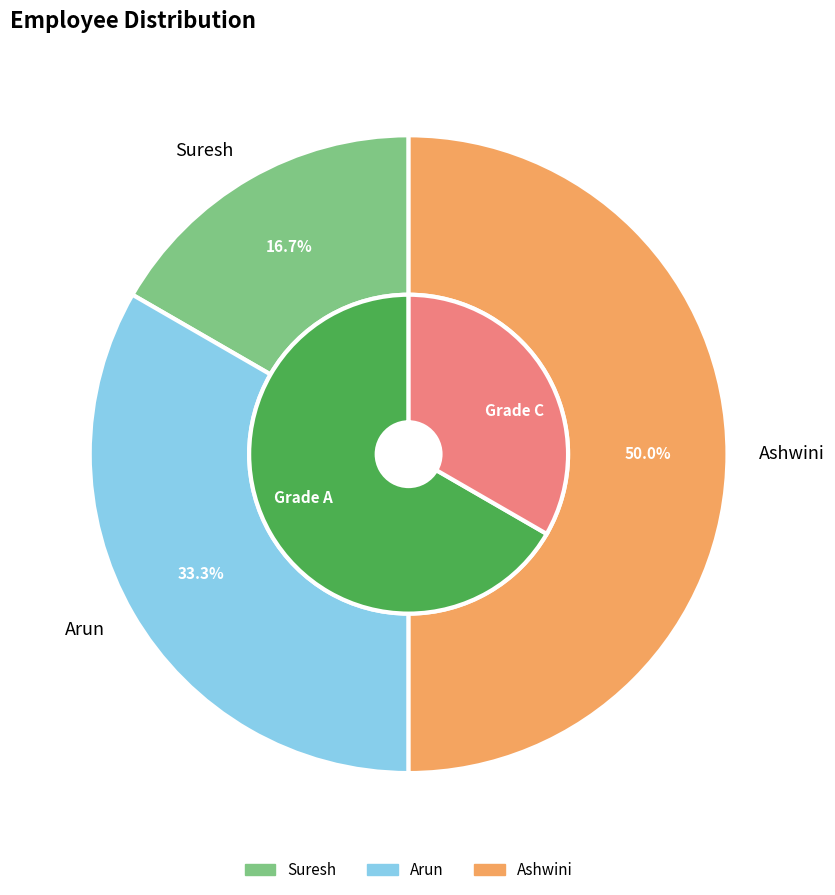

How many segments does this pie chart have?

3